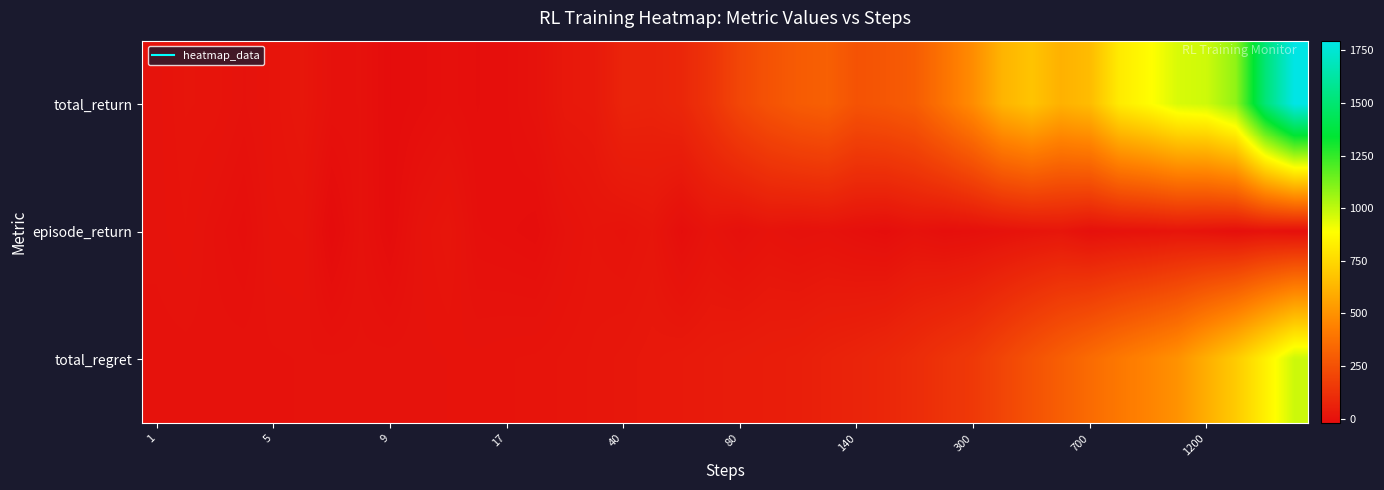

List the series in order of their peak value, highest first.

total_return, total_regret, episode_return